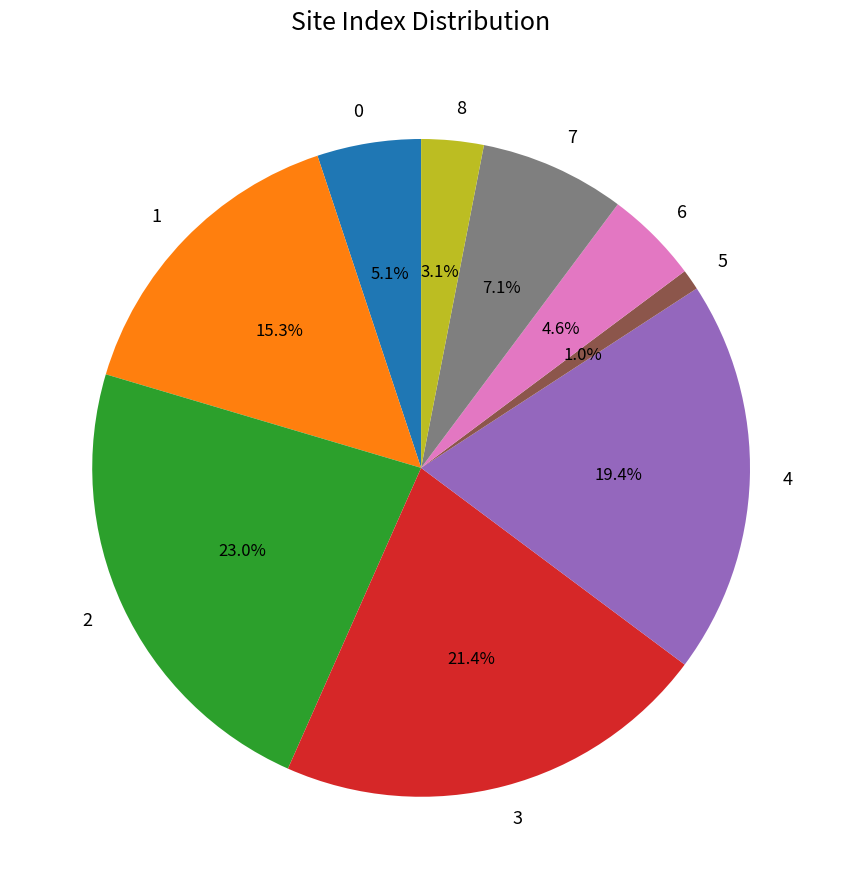

To the nearest percent, what is the difference between the 7 and 8 slice percentages?

4%